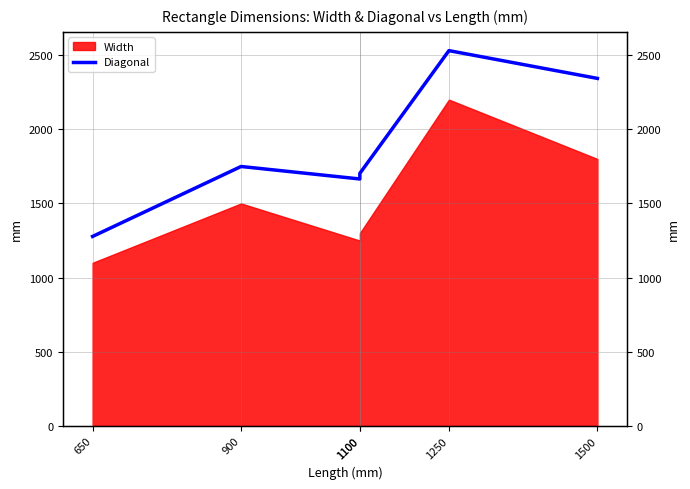

Between 650 and 1250, which is larger?

1250